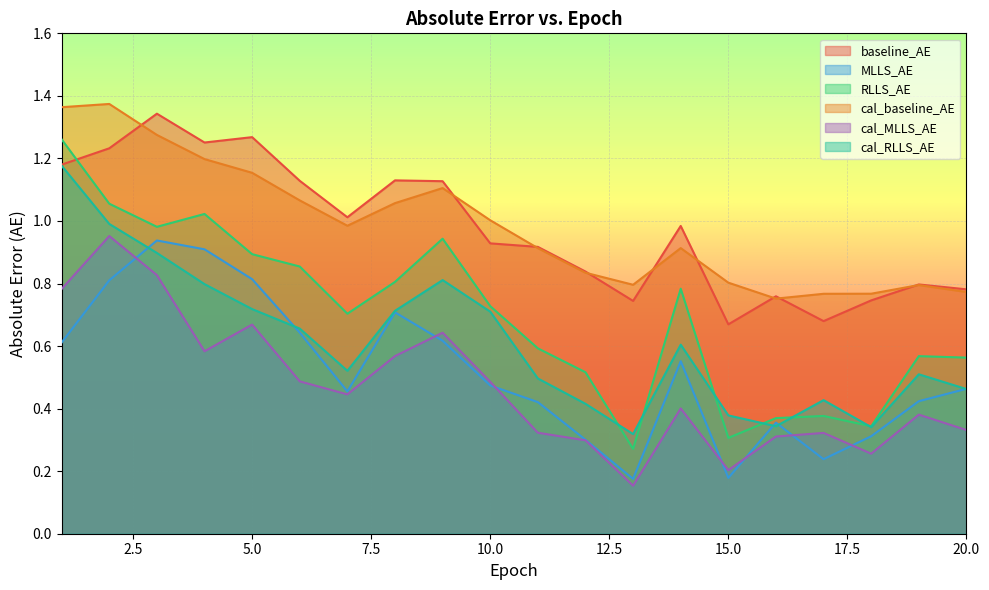

Is the value of RLLS_AE at 11 greater than the value of cal_RLLS_AE at 13?

Yes